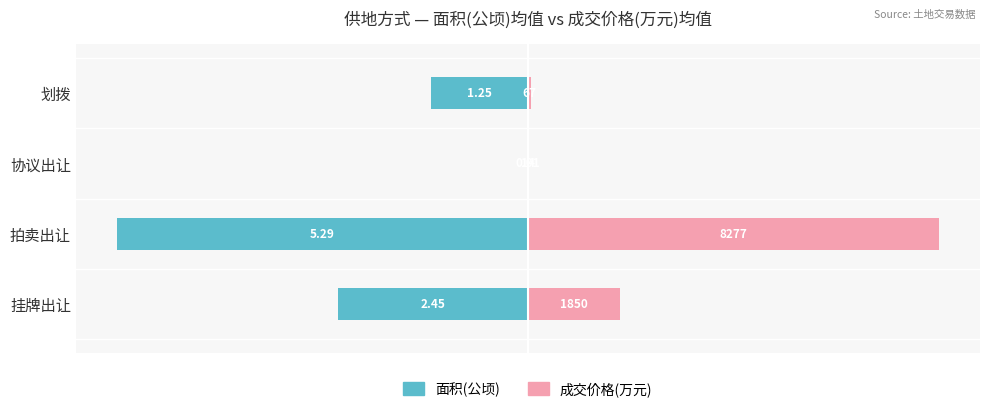

The 成交价格(万元) series shows 31.3 at 0. True or false?

False